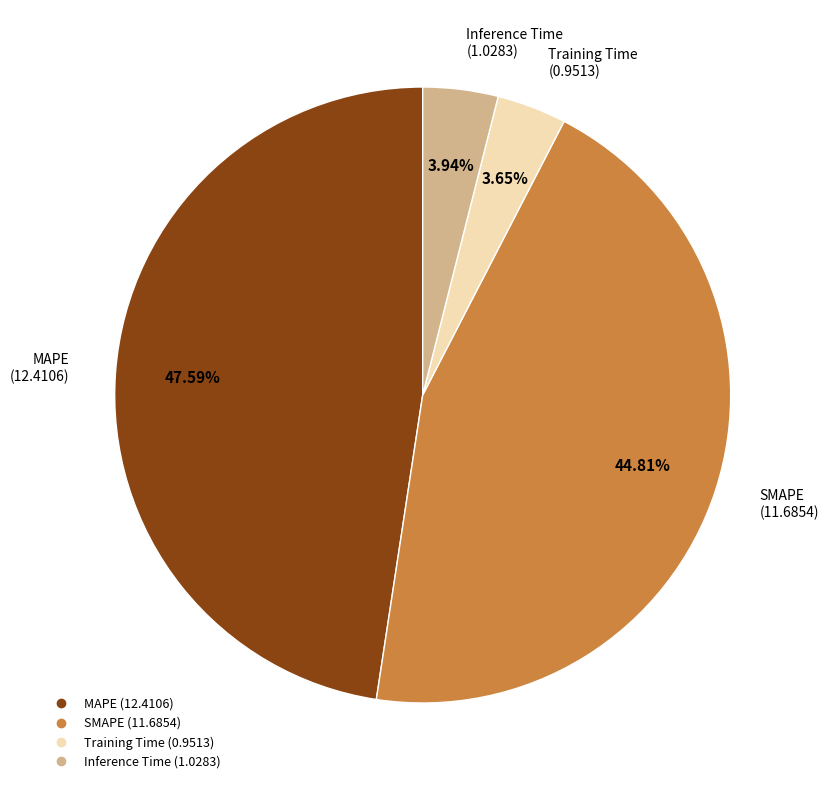

Approximately how many times larger is the value at MAPE compared to Inference Time?

12.1